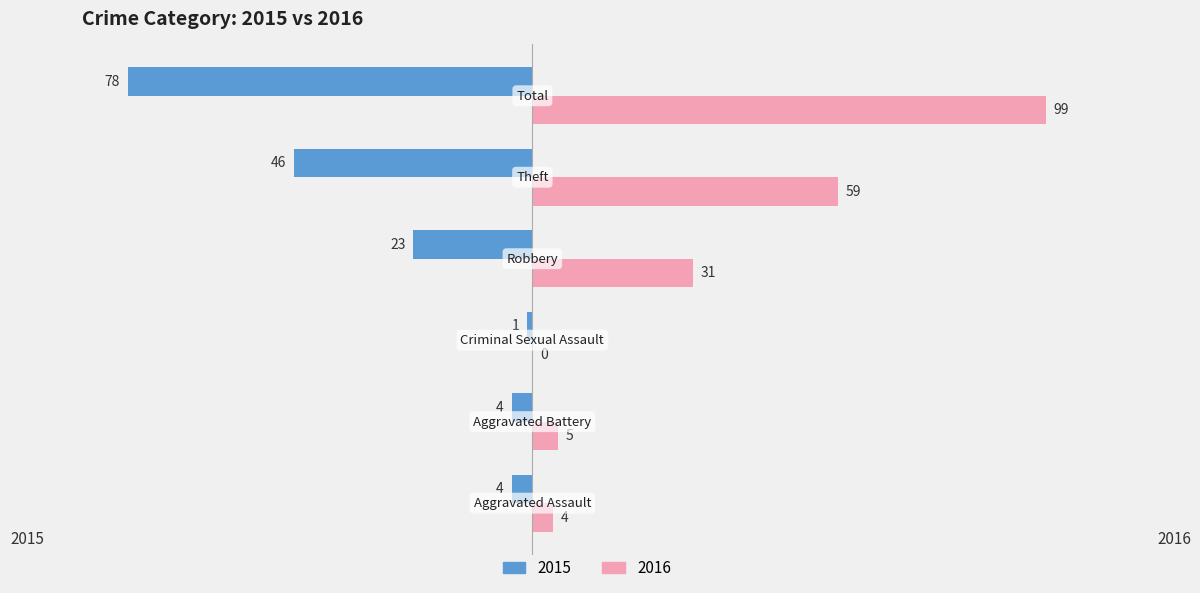

Which series has the largest total across all categories?

2016